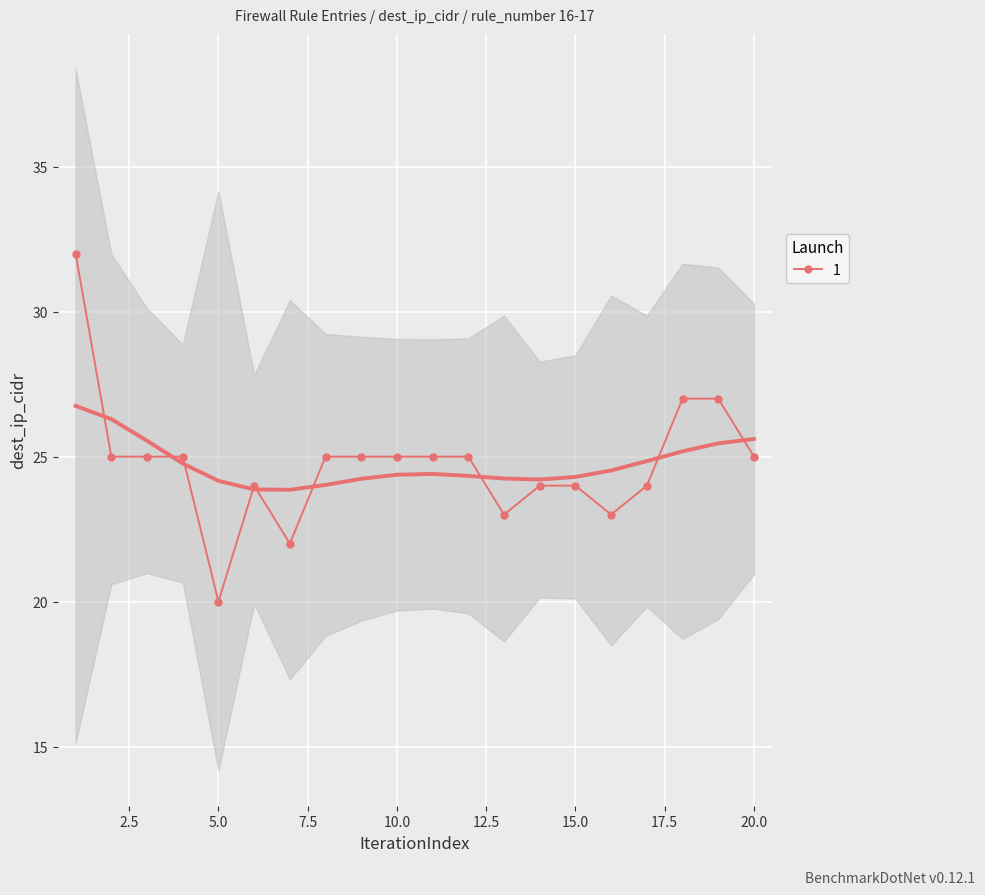

The chart shows a value of 23 at 16. True or false?

True